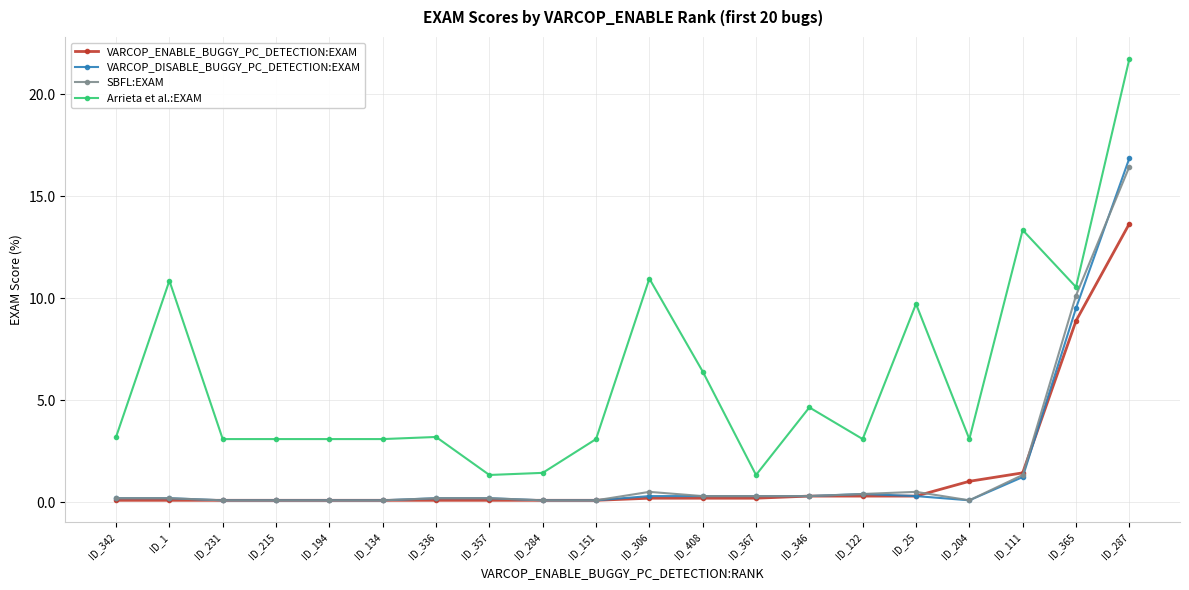

Where is VARCOP_DISABLE_BUGGY_PC_DETECTION:EXAM nearest to the value 8?

ID_365